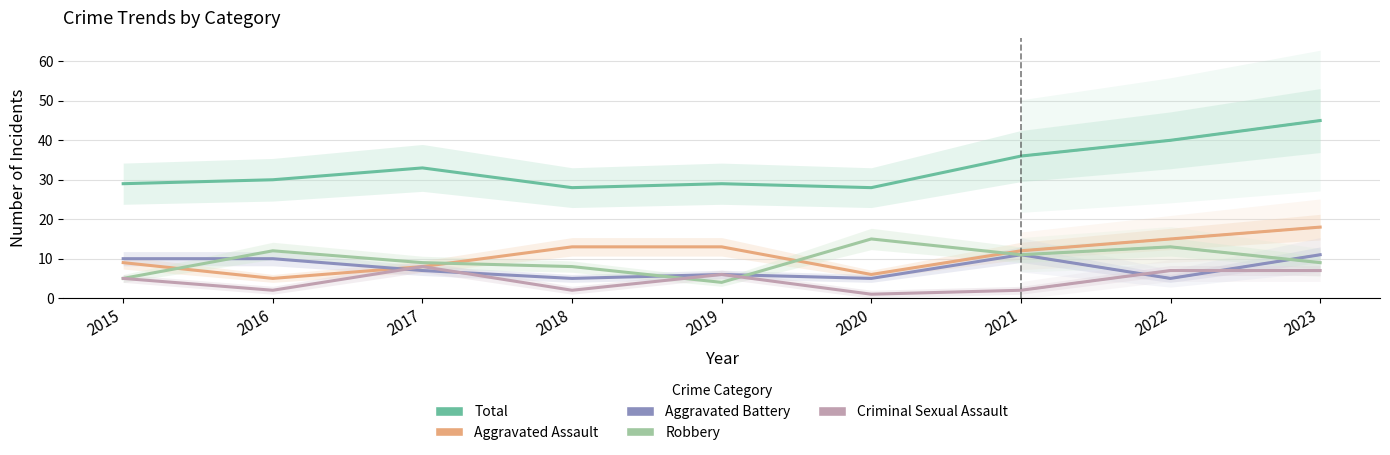

What is the difference between the second highest and second lowest values in the Total series?

12